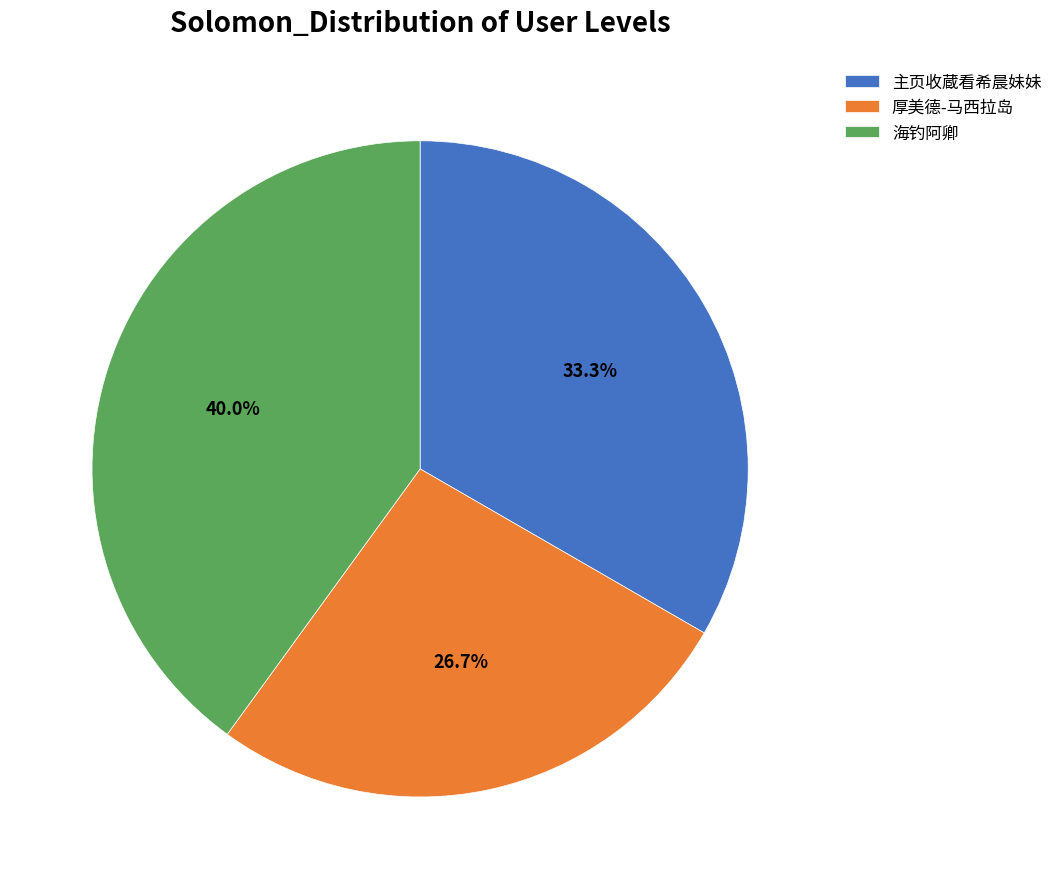

To the nearest percent, what is the combined percentage of 海钓阿卿 and 主页收蔵看希晨妹妹?

73%